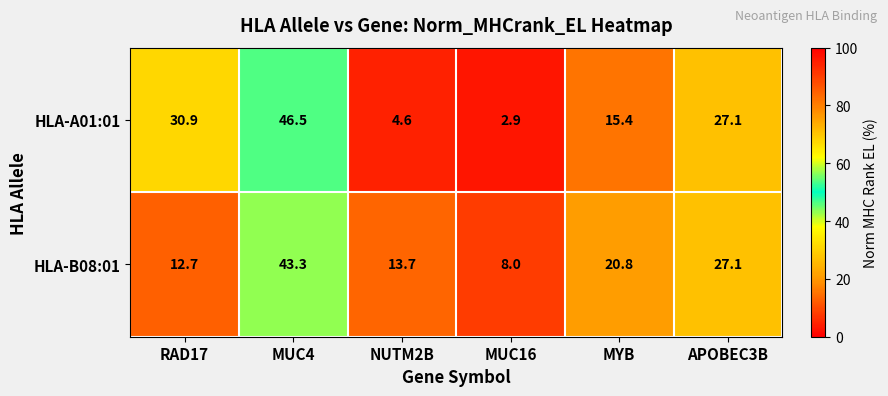

How many values in the HLA-A01:01 series exceed 27?

3